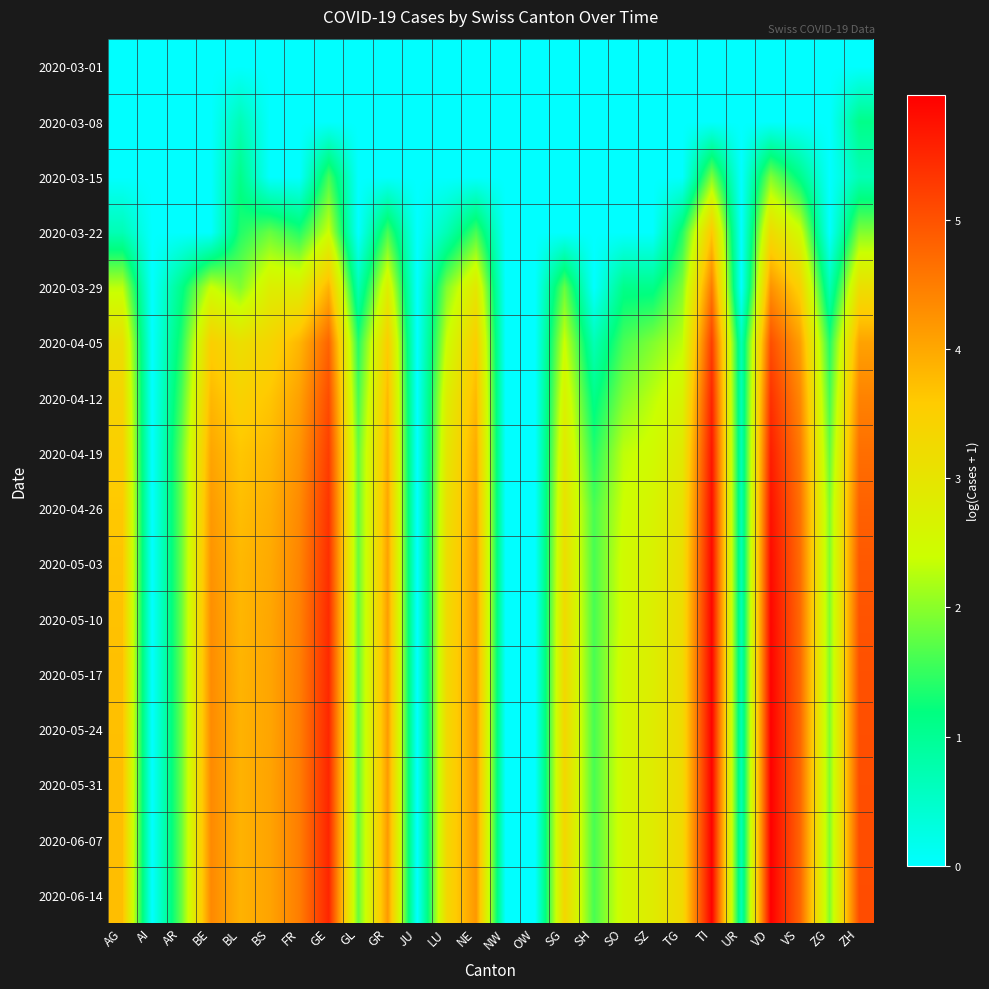

List the series in order of their peak value, highest first.

2020-06-14, 2020-06-07, 2020-05-31, 2020-05-24, 2020-05-17, 2020-05-10, 2020-05-03, 2020-04-26, 2020-04-19, 2020-04-12, 2020-04-05, 2020-03-29, 2020-03-22, 2020-03-15, 2020-03-08, 2020-03-01